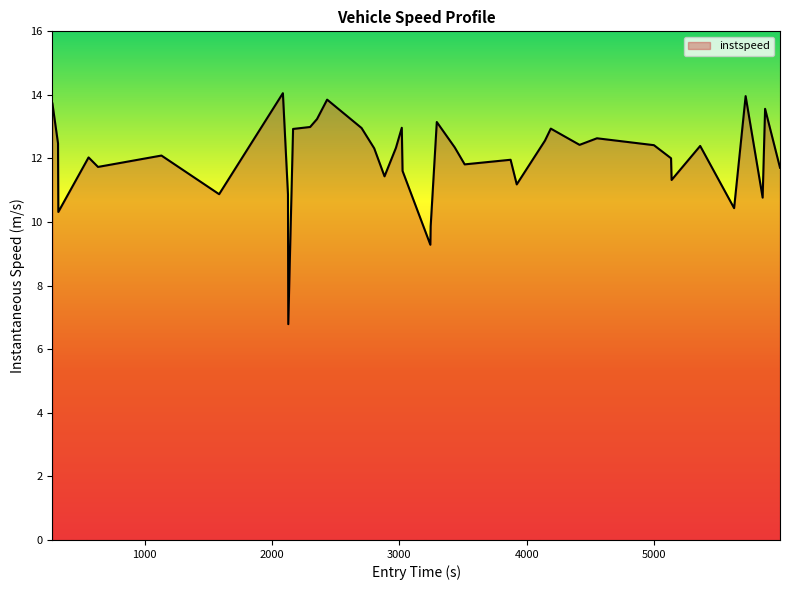

What is the sum of all values?

480.4